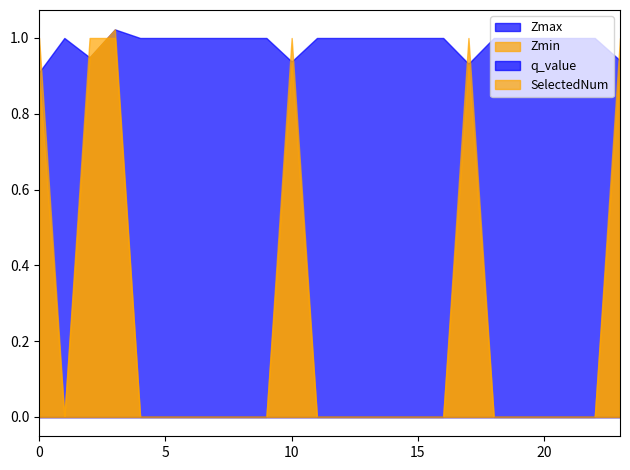

Is the value of q_value at 0.0 greater than the value of Zmax at 3.0?

No